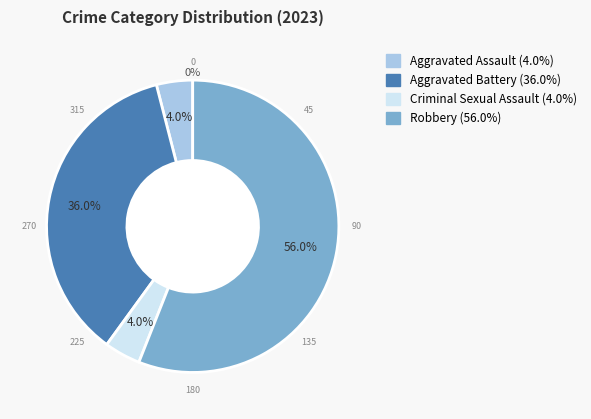

What is the total percentage of Aggravated Battery and Aggravated Assault?

40.0%